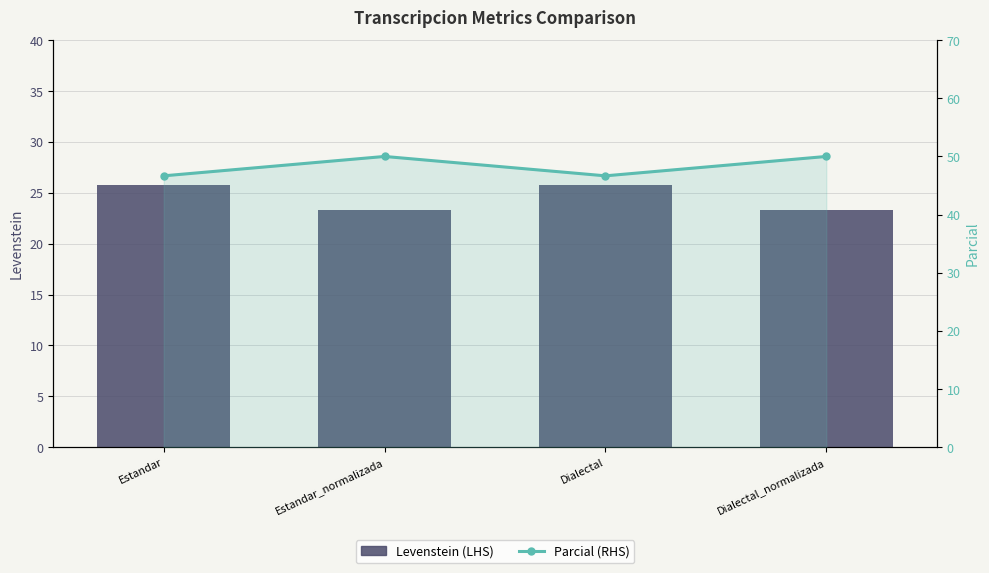

At how many categories does at least one series exceed 44?

4